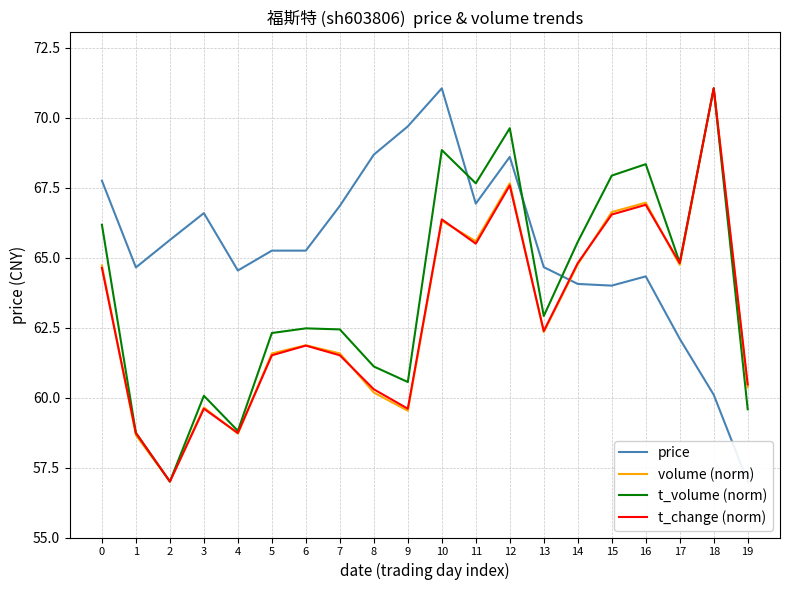

What is the value of the t_change (norm) point at the 4th from the left?

59.6